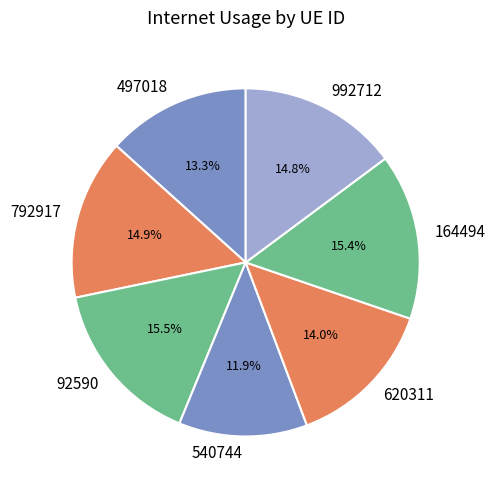

Is there a majority slice in this chart?

No